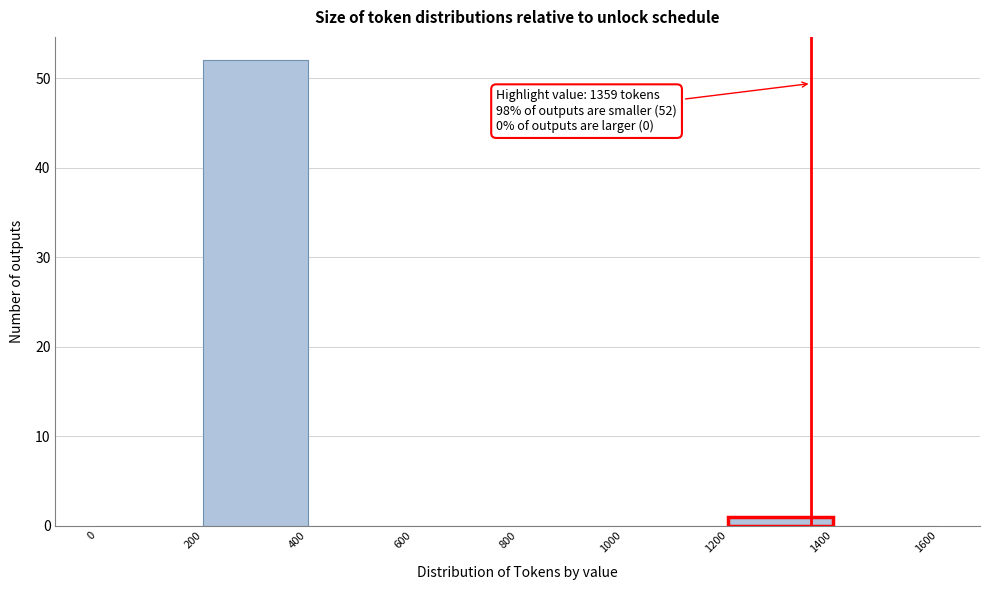

Over which range of the x-axis is the bar tallest?

200 to 400